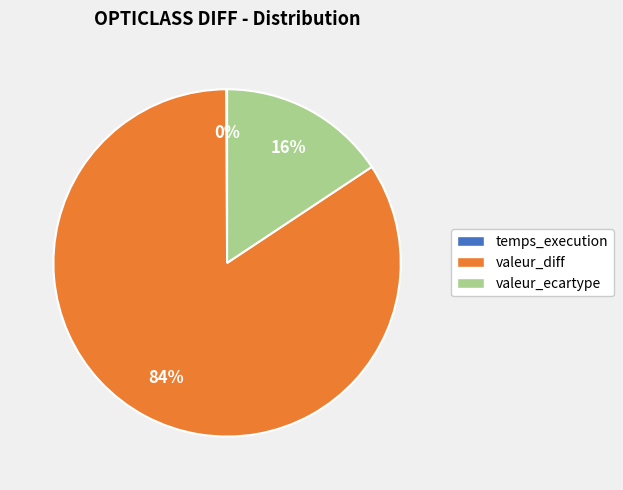

The valeur_ecartype slice represents 16% of the pie. True or false?

True